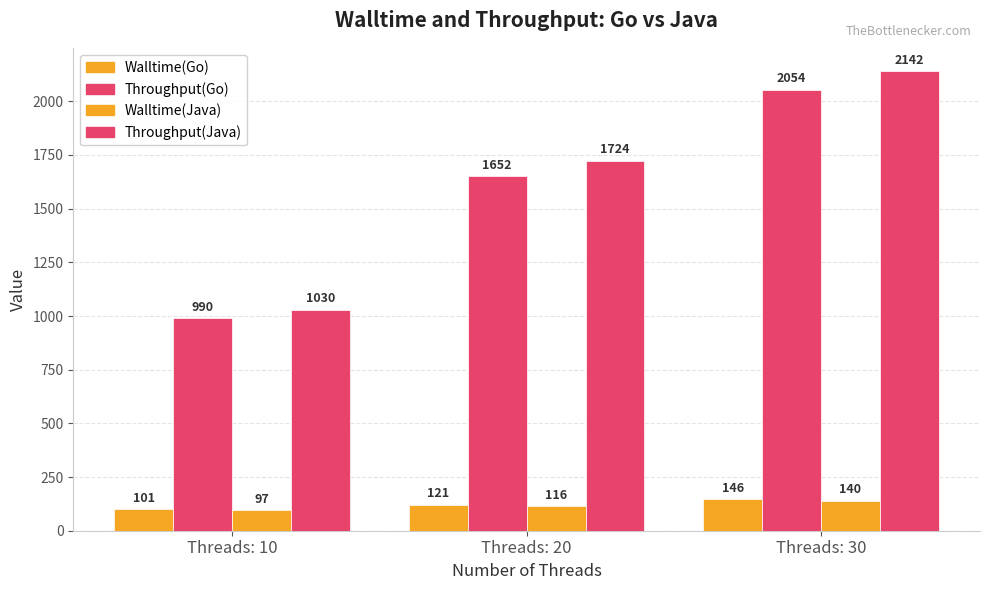

How many data points does each series have?

3